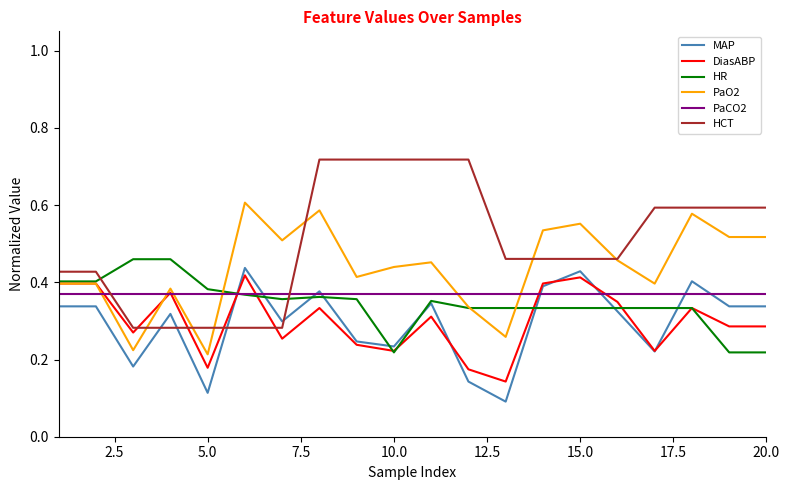

Which series has the widest spread of values?

HCT